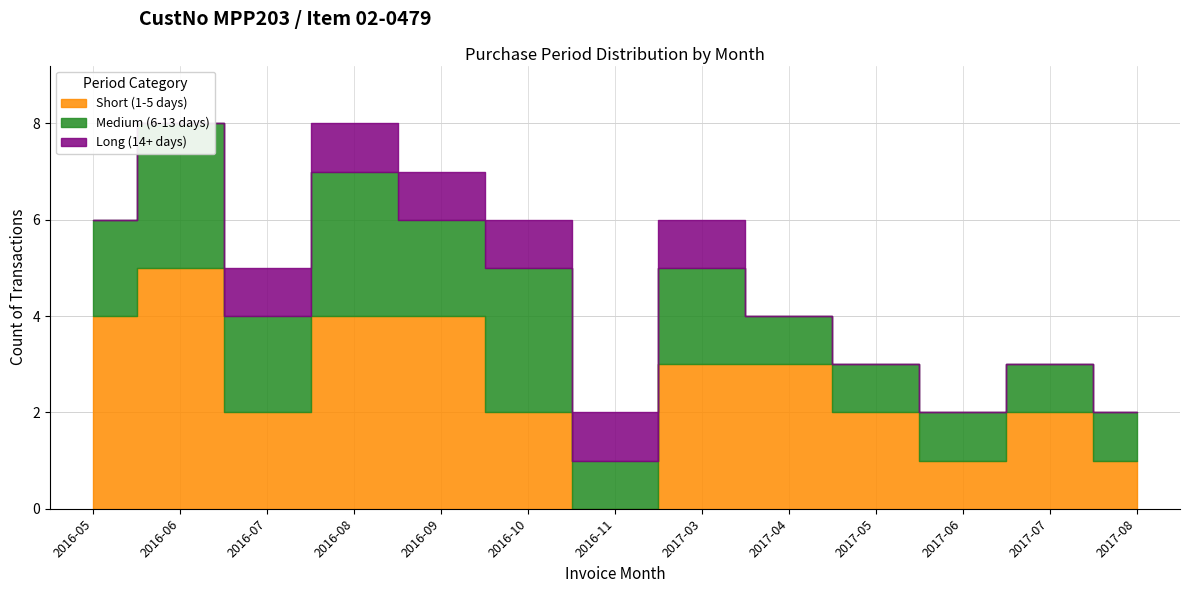

How many interior local valleys does the Medium (6-13 days) series have?

3